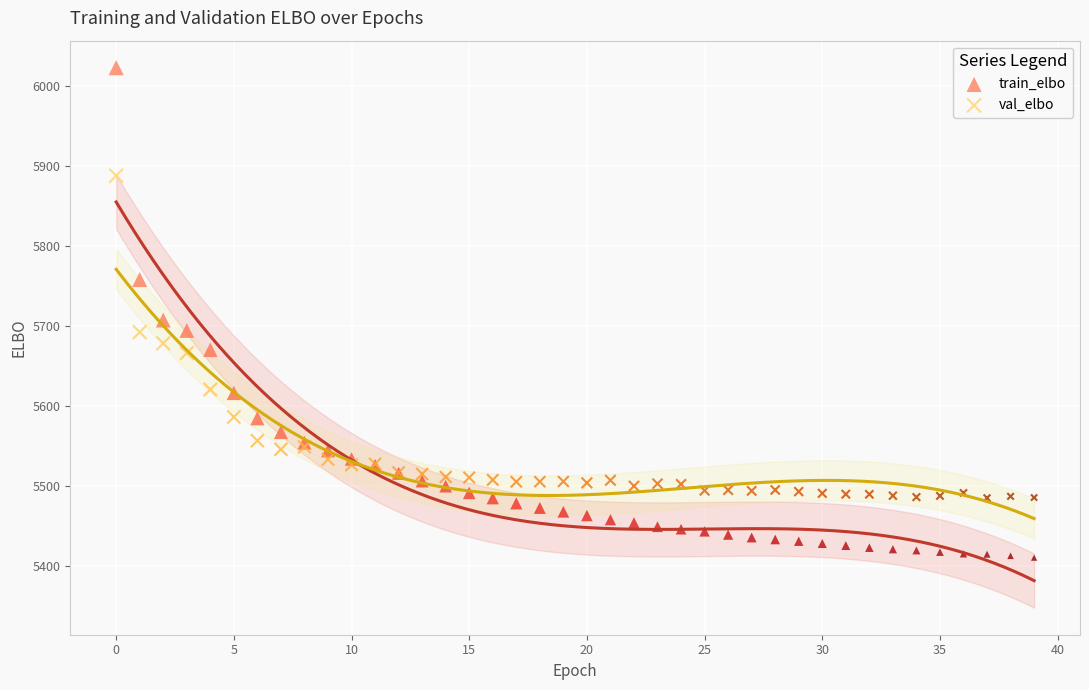

Which series contains the highest Y value?

train_elbo